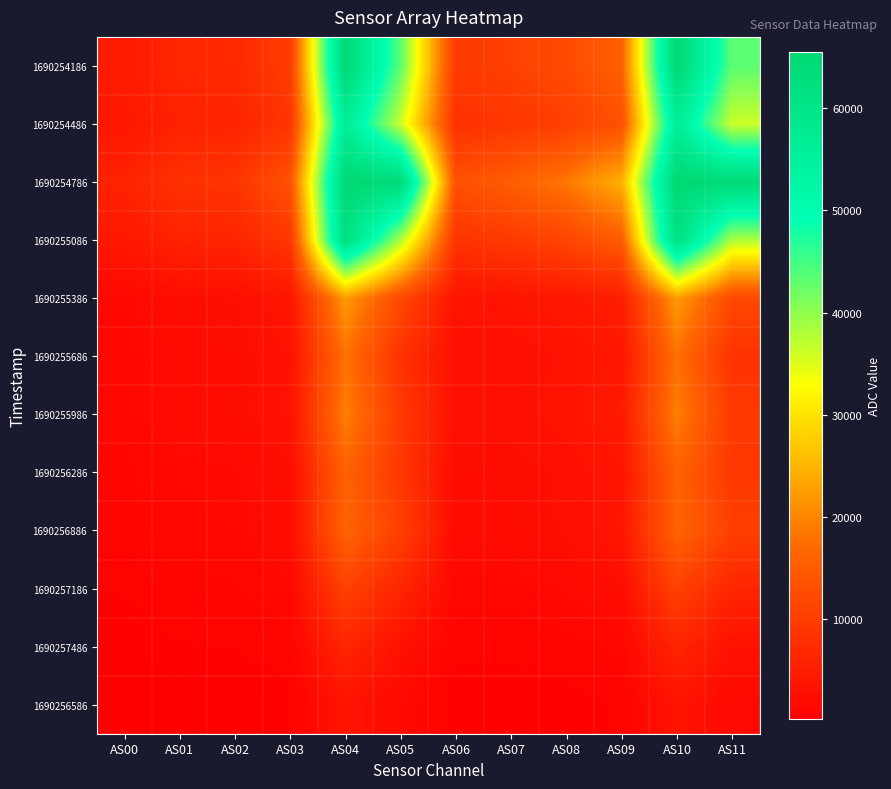

Which series has the largest range (max minus min)?

1690254186